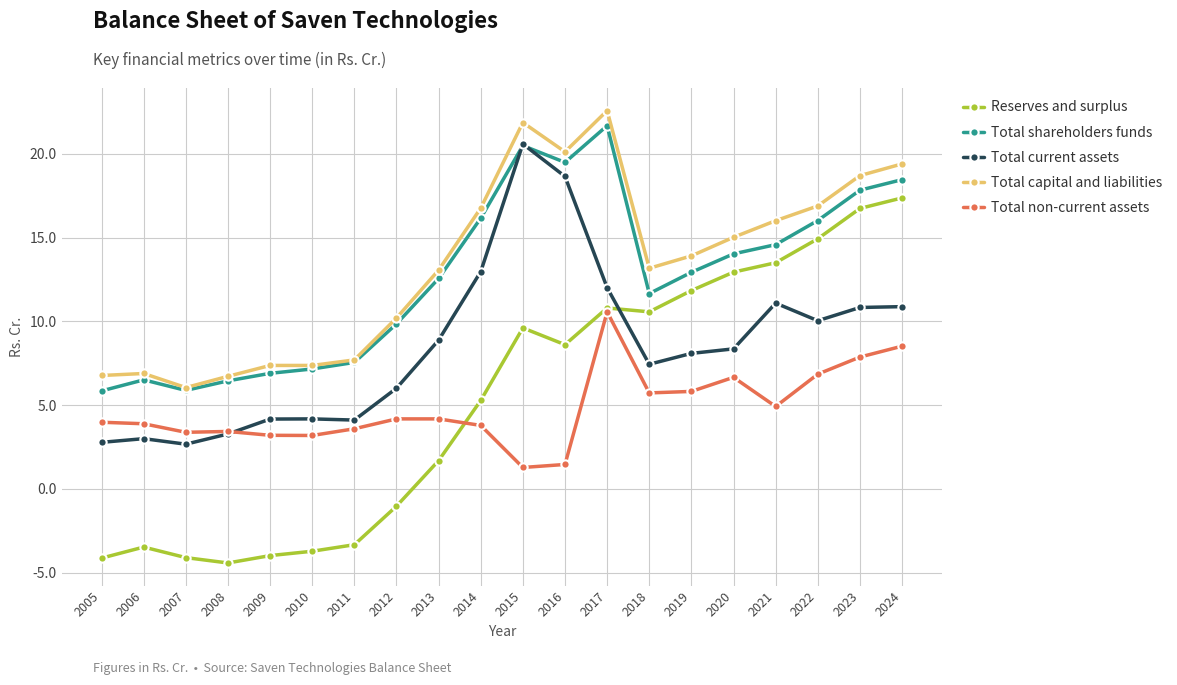

How many lines are shown in the chart?

5